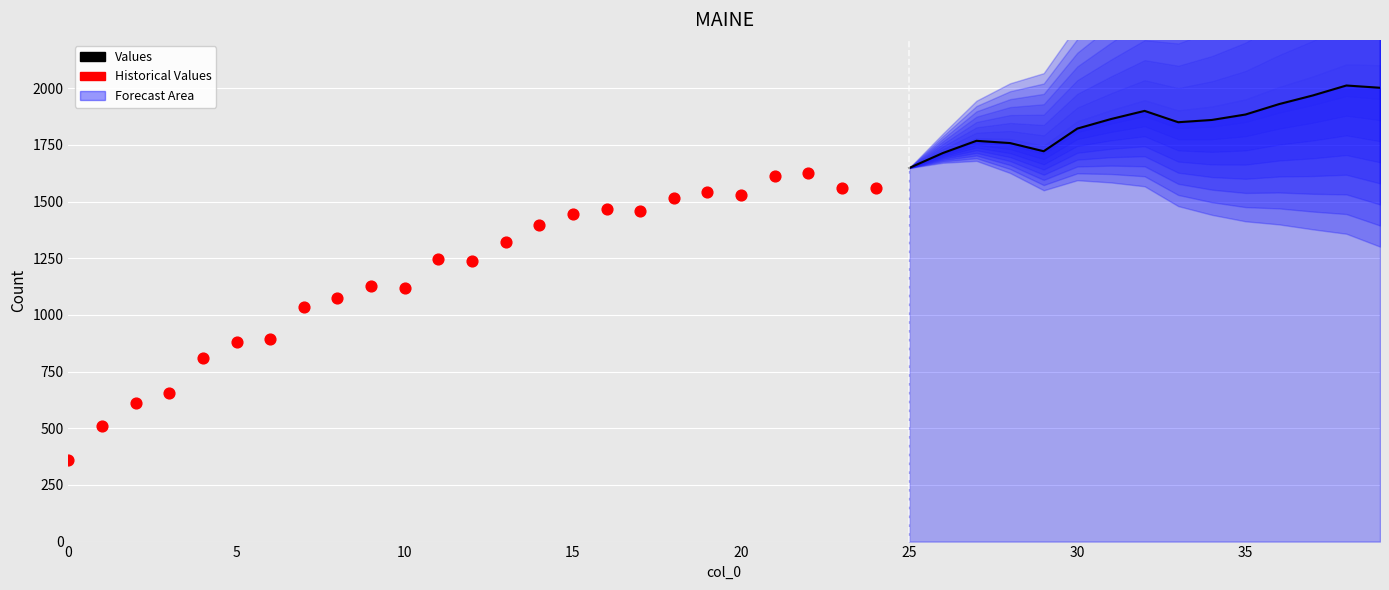

What is the ratio of the value at 2 to the value at 24?

0.4